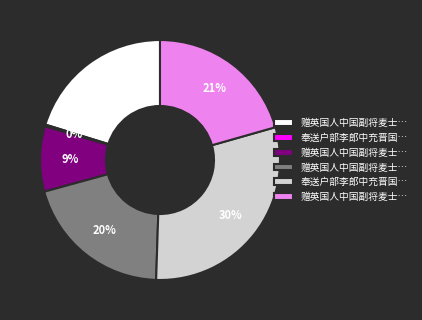

Is there any slice that represents more than half of the pie?

No